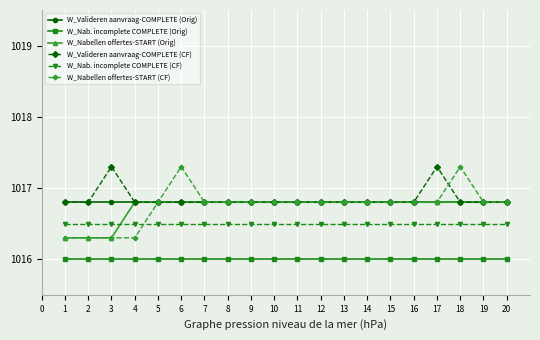

Which series has the widest spread of values?

W_Nabellen offertes-START (CF)